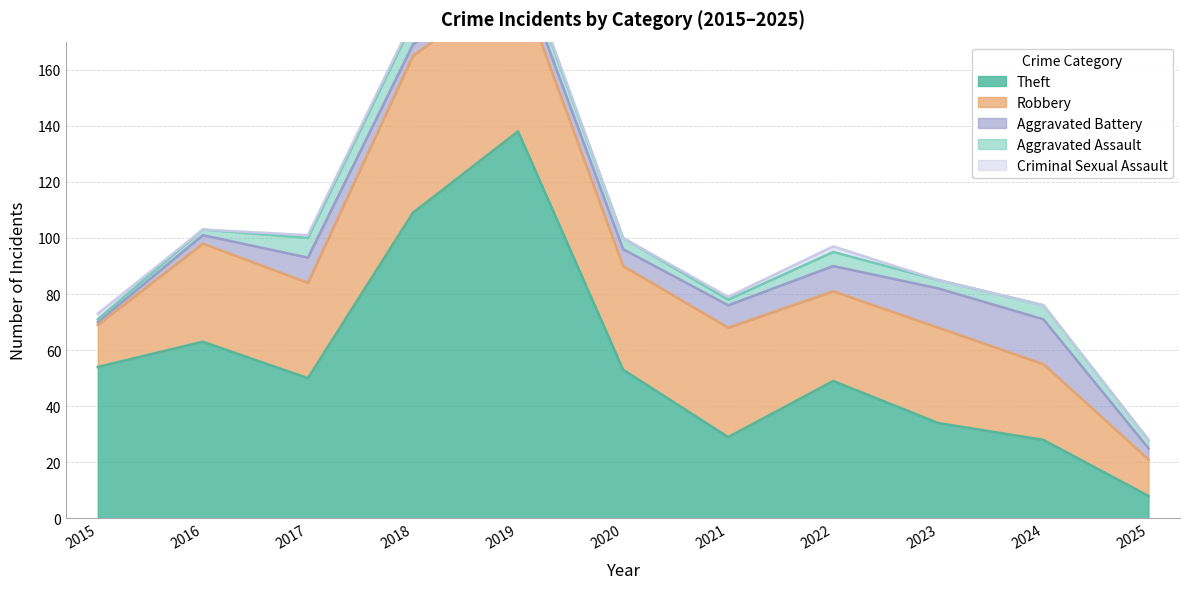

Where is Aggravated Assault nearest to the value 4?

2020